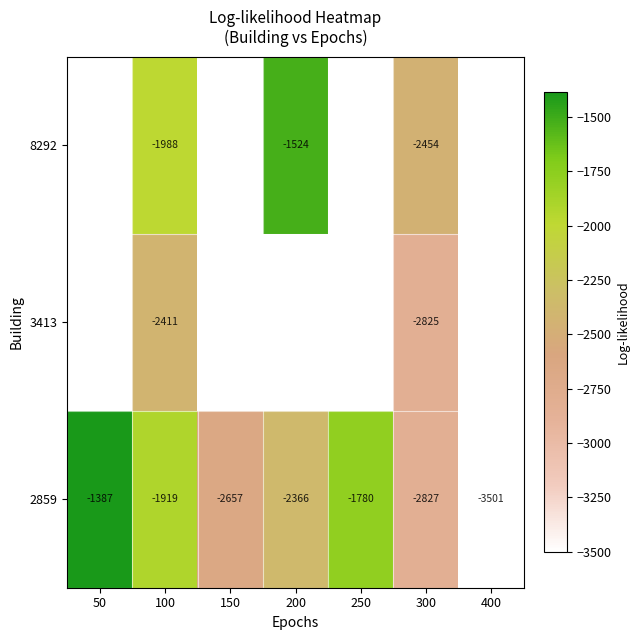

Which series changed the most between 150 and 200?

2859